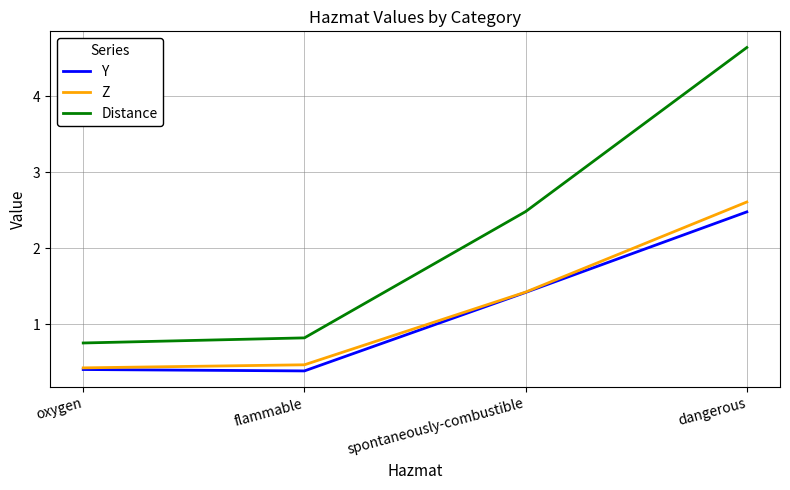

At dangerous, list the series in order from largest to smallest.

Distance, Z, Y